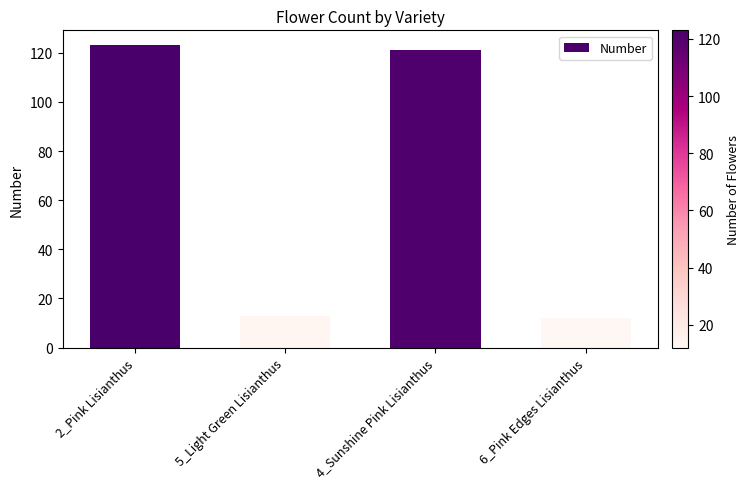

What position from the left is 6_Pink Edges Lisianthus?

4